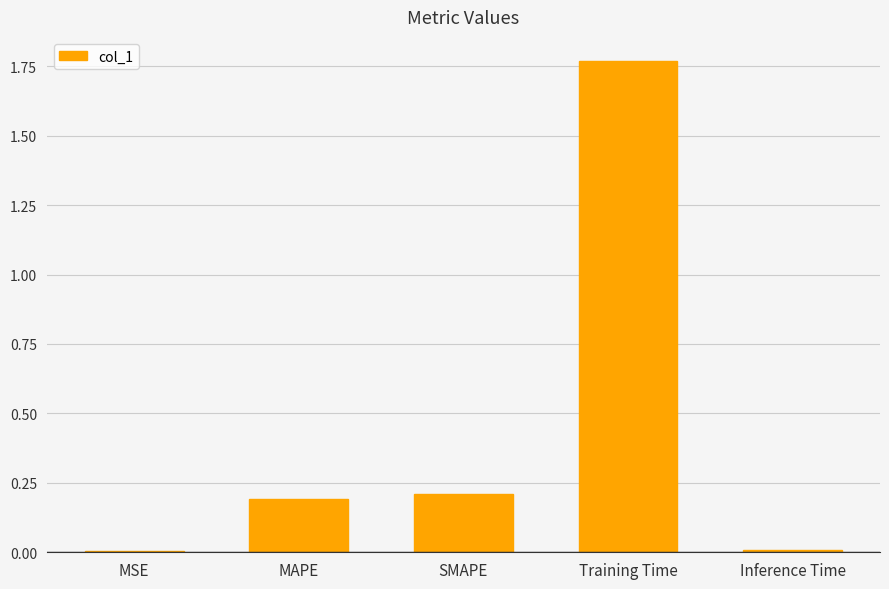

What is the average value?

0.4